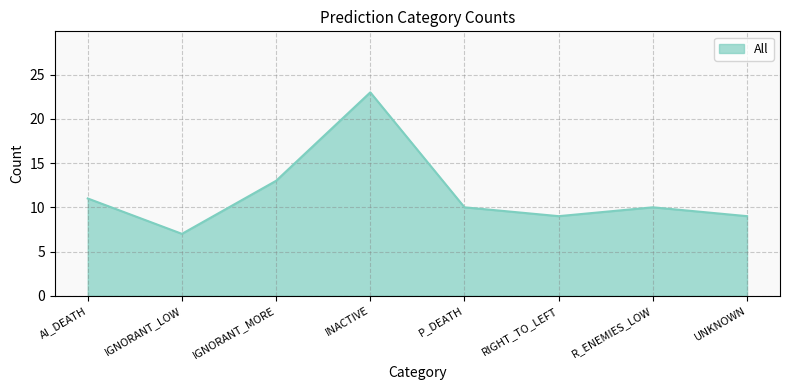

Reading right to left, extract all data points from this chart.

9	10	9	10	23	13	7	11